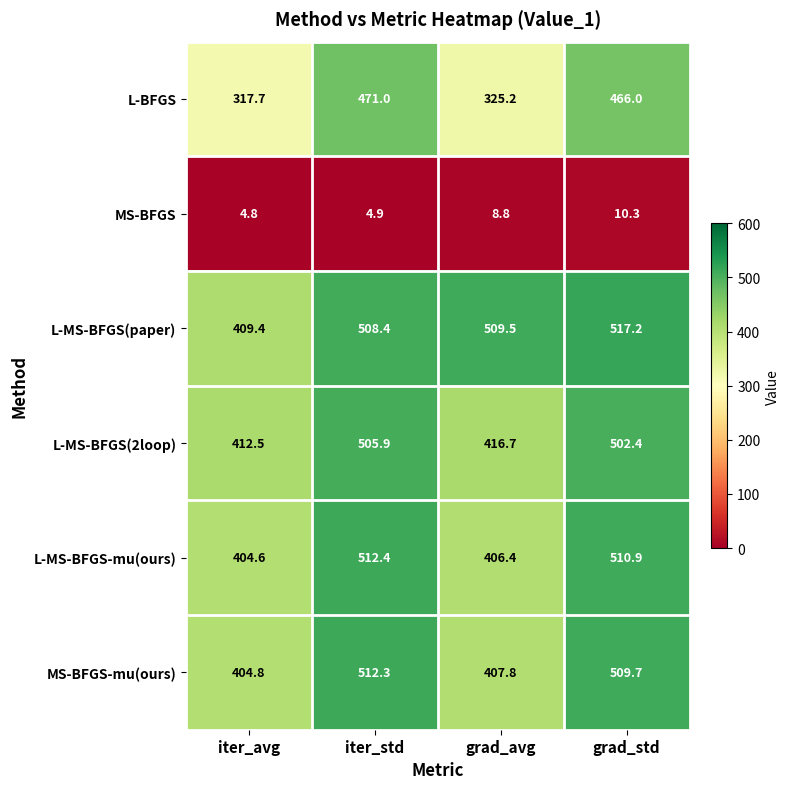

Reading left to right, list all the values displayed in this chart.

L-BFGS: iter_avg=317.7	iter_std=471.0	grad_avg=325.2	grad_std=466.0
MS-BFGS: iter_avg=4.8	iter_std=4.9	grad_avg=8.8	grad_std=10.3
L-MS-BFGS(paper): iter_avg=409.4	iter_std=508.4	grad_avg=509.5	grad_std=517.2
L-MS-BFGS(2loop): iter_avg=412.5	iter_std=505.9	grad_avg=416.7	grad_std=502.4
L-MS-BFGS-mu(ours): iter_avg=404.6	iter_std=512.4	grad_avg=406.4	grad_std=510.9
MS-BFGS-mu(ours): iter_avg=404.8	iter_std=512.3	grad_avg=407.8	grad_std=509.7